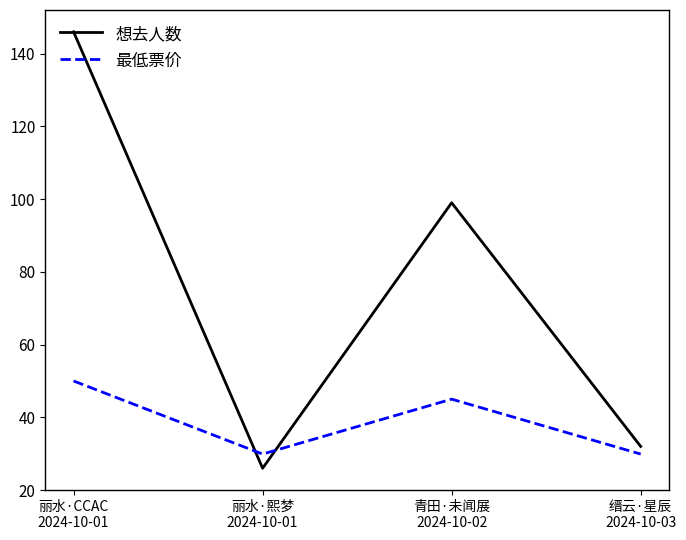

At which label does 想去人数 reach its minimum?

丽水·熙梦
2024-10-01